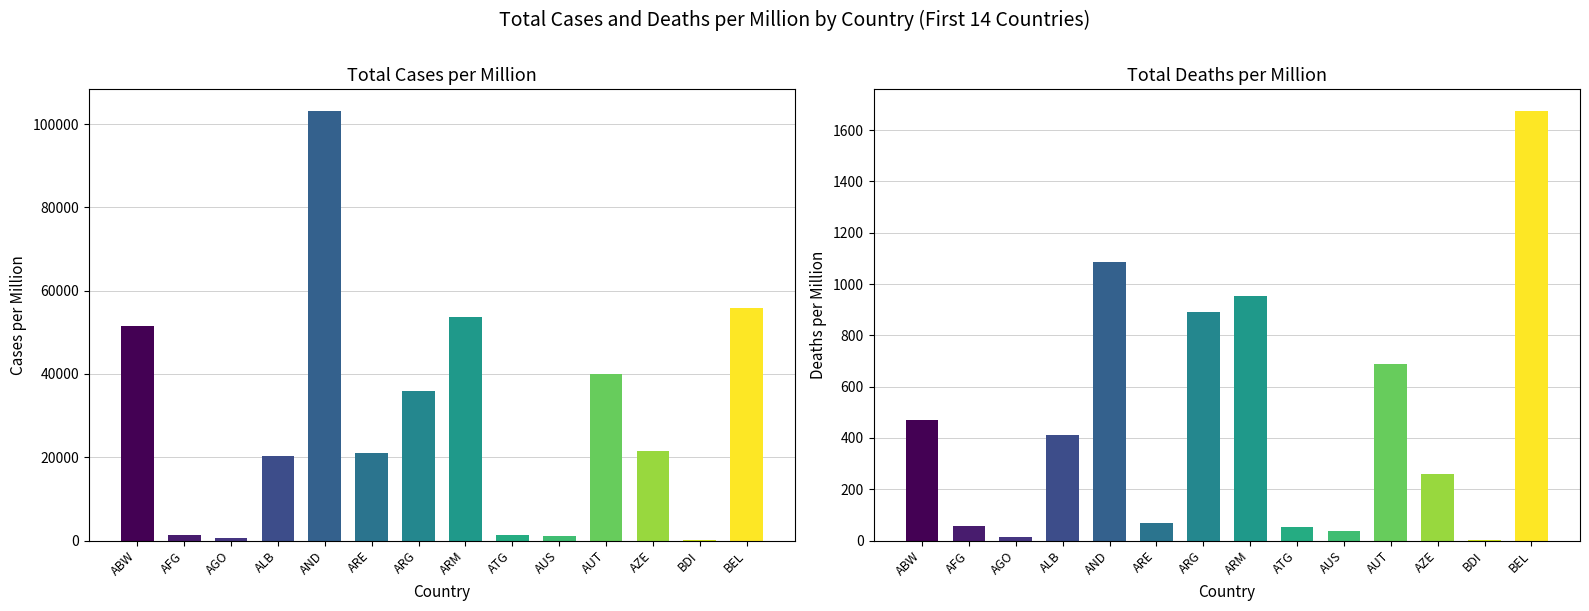

At which category does the chart reach its peak across all series?

AND